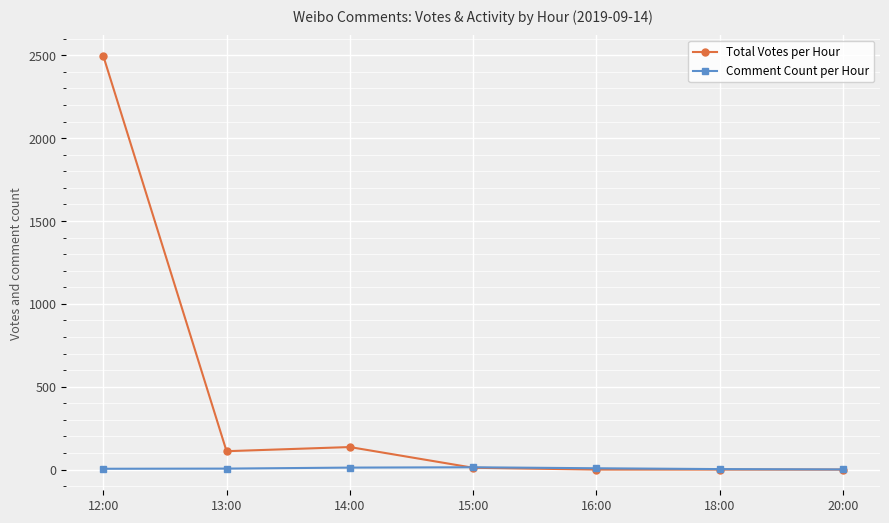

Where is the first local maximum for Total Votes per Hour?

14:00